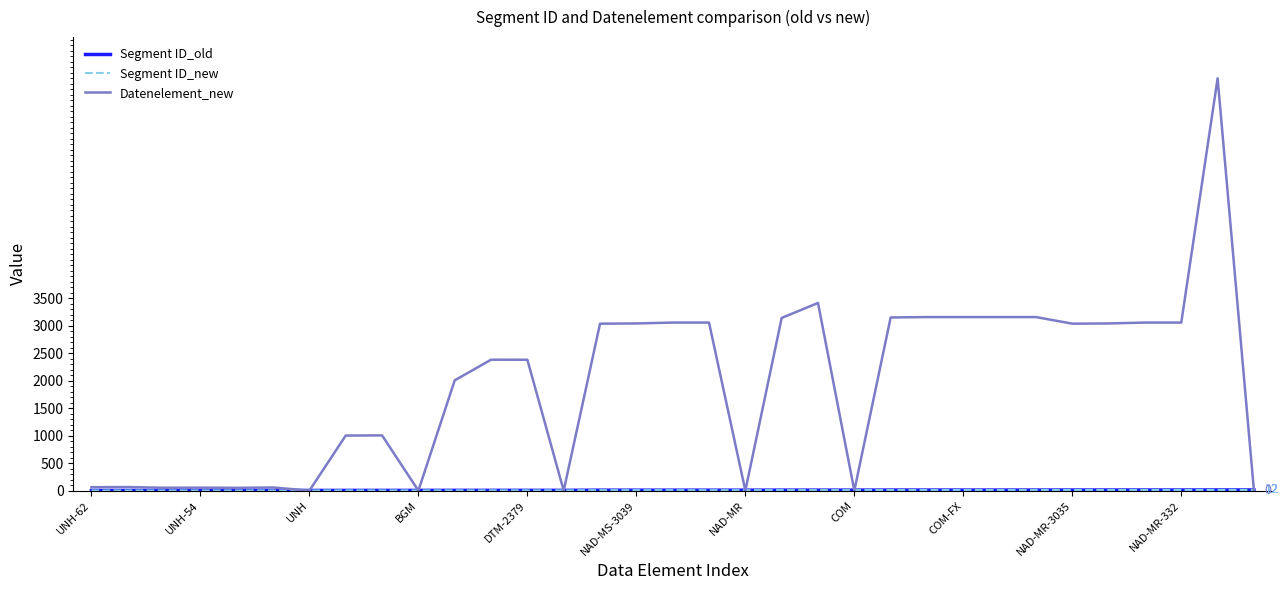

Does the chart have visible grid lines?

No